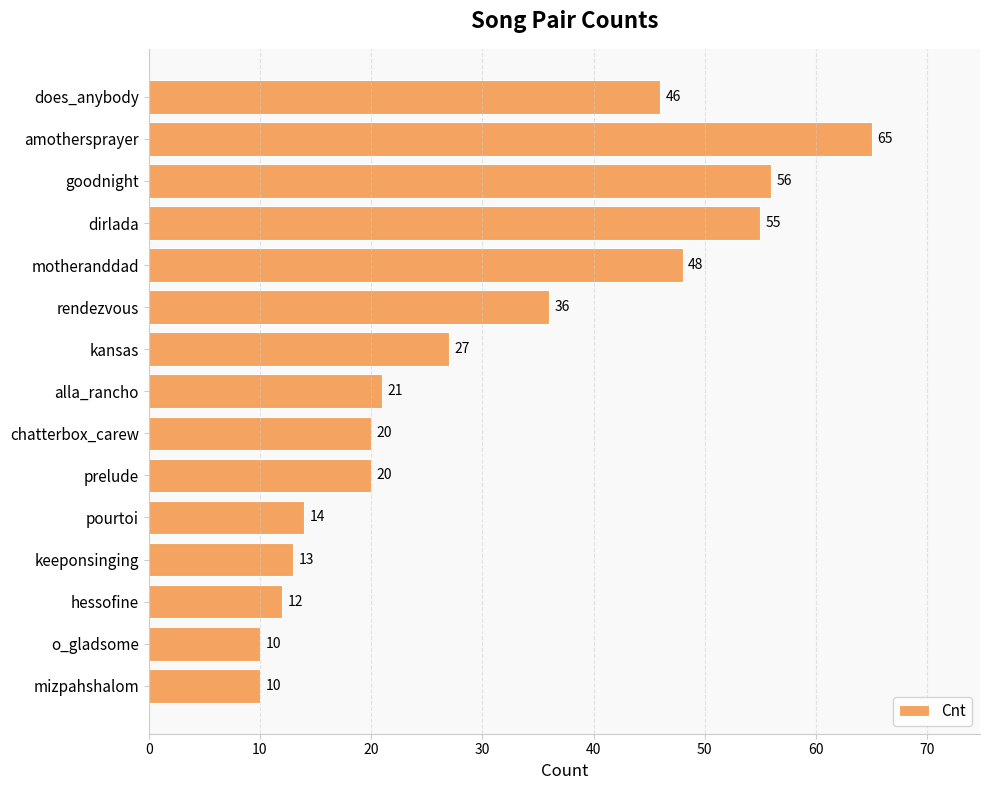

What position from the bottom is chatterbox_carew?

7